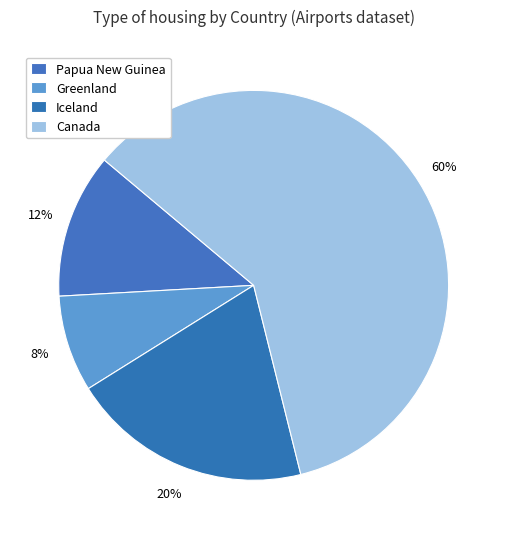

How many segments does this pie chart have?

4